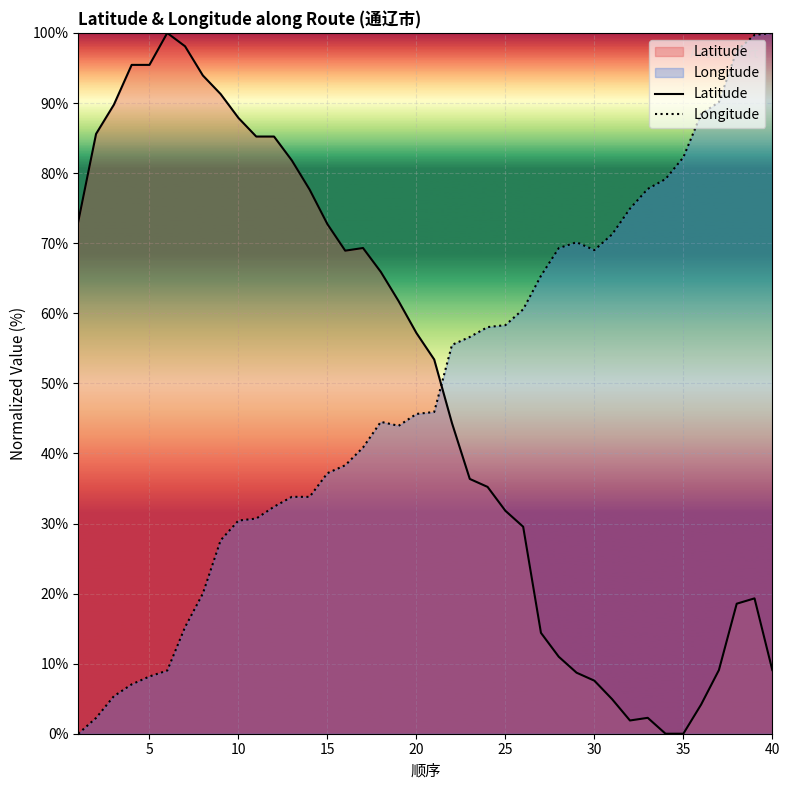

Reading right to left, transcribe all the data shown in this chart.

Latitude: 9.1	19.3	18.6	9.1	4.2	0.0	0.0	2.3	1.9	4.9	7.6	8.7	11.0	14.4	29.5	31.8	35.2	36.4	44.3	53.4	57.2	61.7	65.9	69.3	68.9	72.7	77.7	81.8	85.2	85.2	87.9	91.3	93.9	98.1	100.0	95.4	95.4	89.8	85.6	73.1
Longitude: 100.0	99.7	97.5	90.1	88.4	82.3	79.2	77.7	74.9	71.3	69.0	70.1	69.3	65.4	60.6	58.3	58.0	56.6	55.5	45.9	45.6	43.9	44.5	40.8	38.3	37.2	33.8	33.8	32.4	30.7	30.4	27.6	20.0	15.2	9.0	8.2	7.0	5.4	2.3	0.0